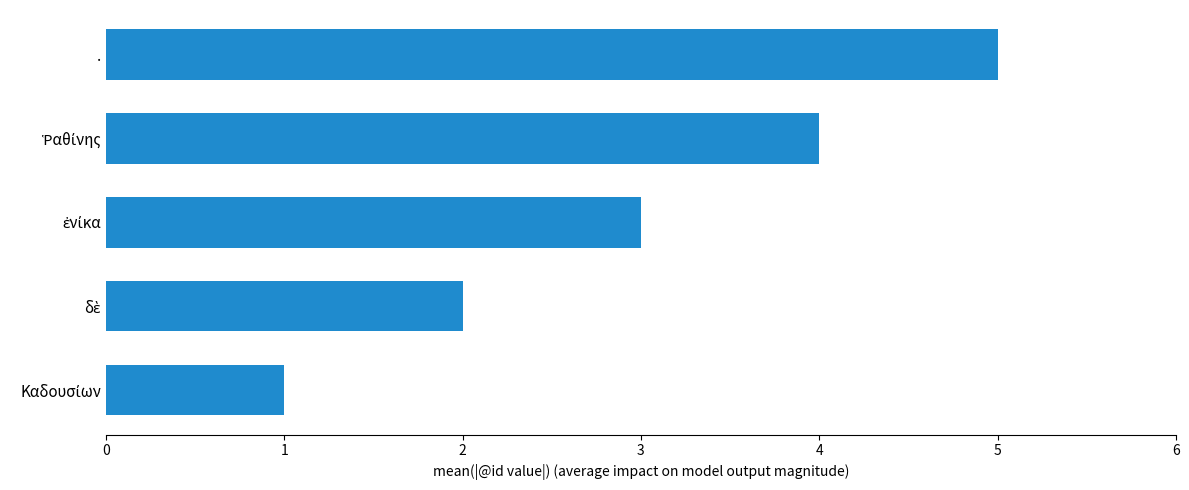

What is the greatest value displayed?

5